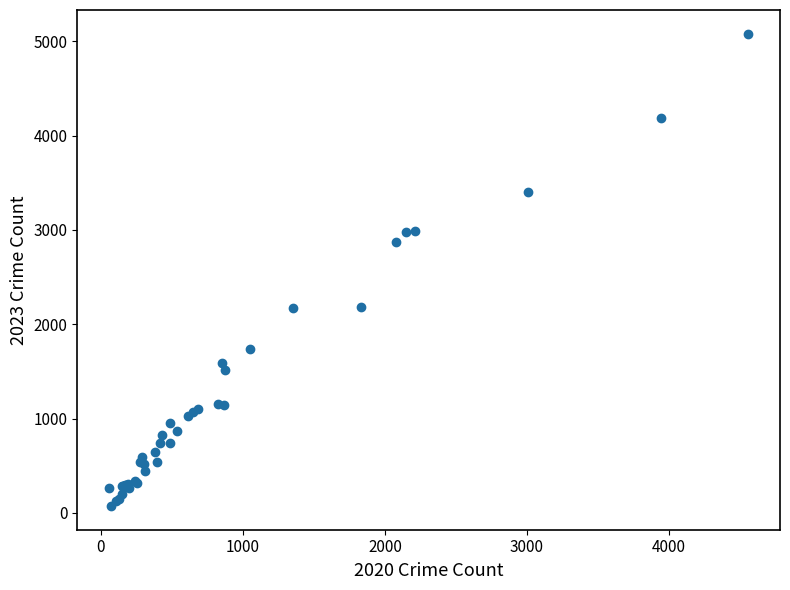

What Y value in the scatter plot is closest to 2576?

2869